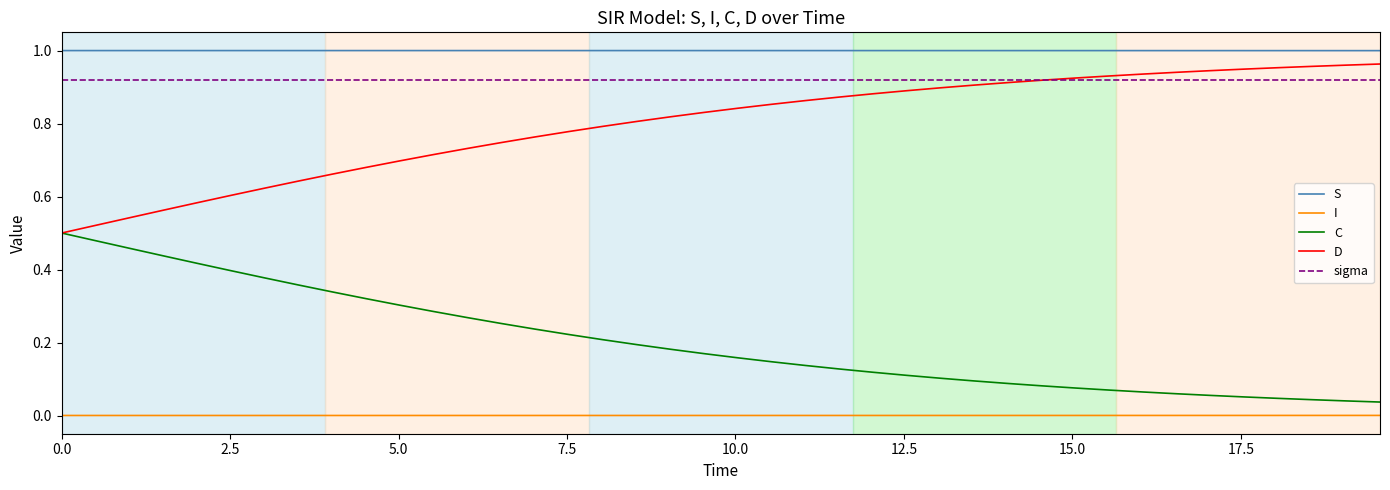

True or false: I and S cross at least once.

False